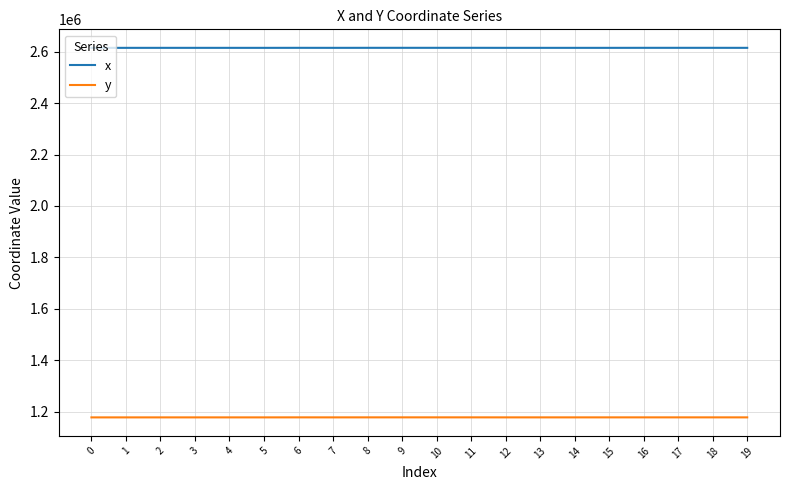

At 13, list the series in order from smallest to largest.

y, x